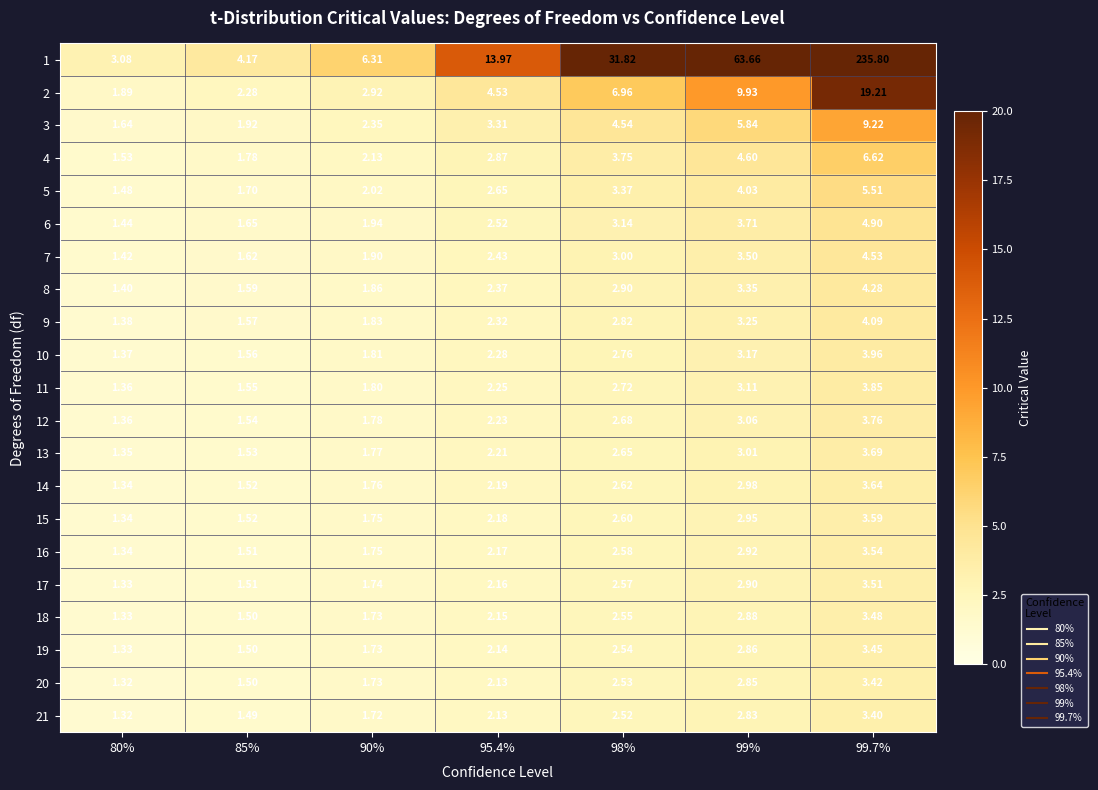

How many categories are shown in the chart?

7